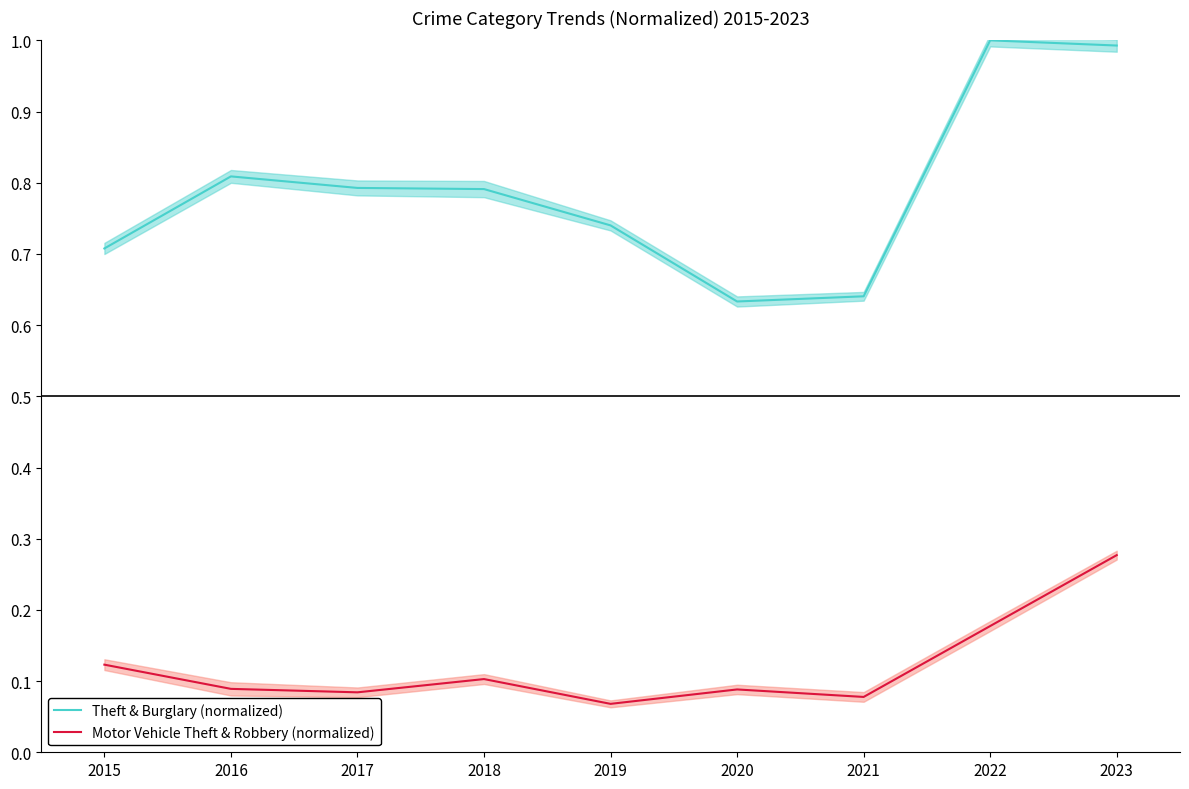

How many interior local valleys does the Motor Vehicle Theft & Robbery (normalized) series have?

3